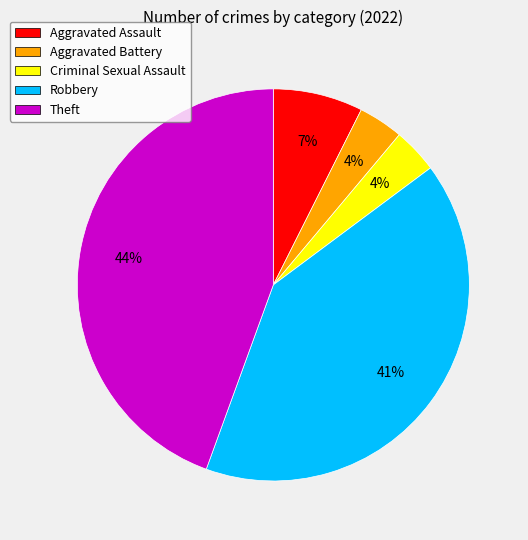

The Aggravated Assault slice represents 7% of the pie. True or false?

True